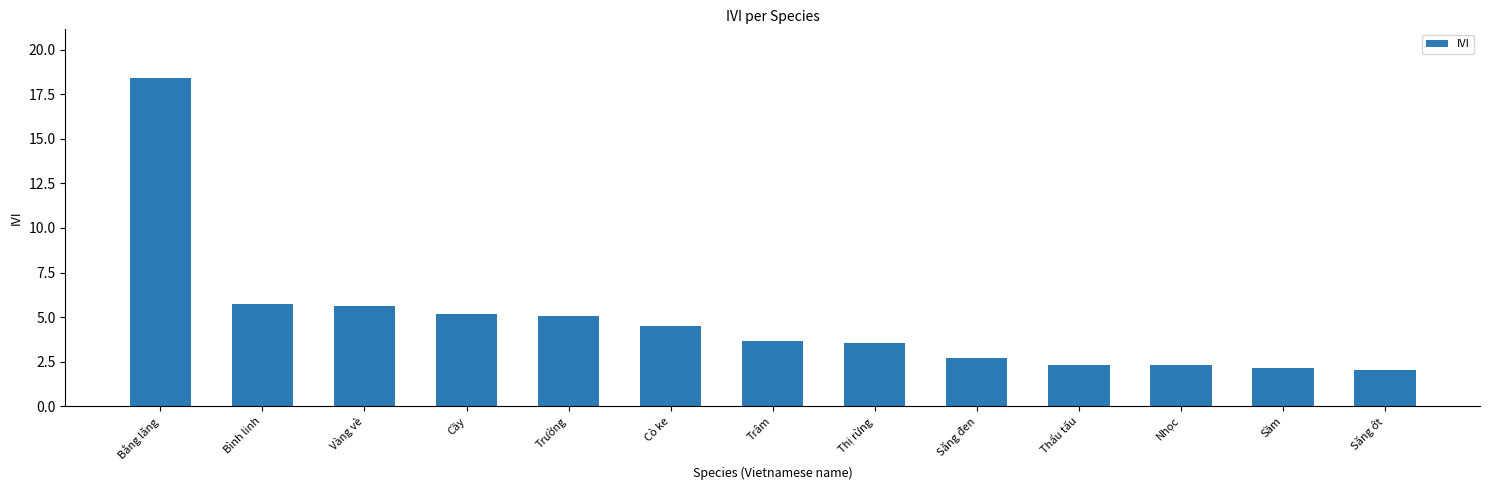

At which category does the chart reach its peak across all series?

Bằng lăng